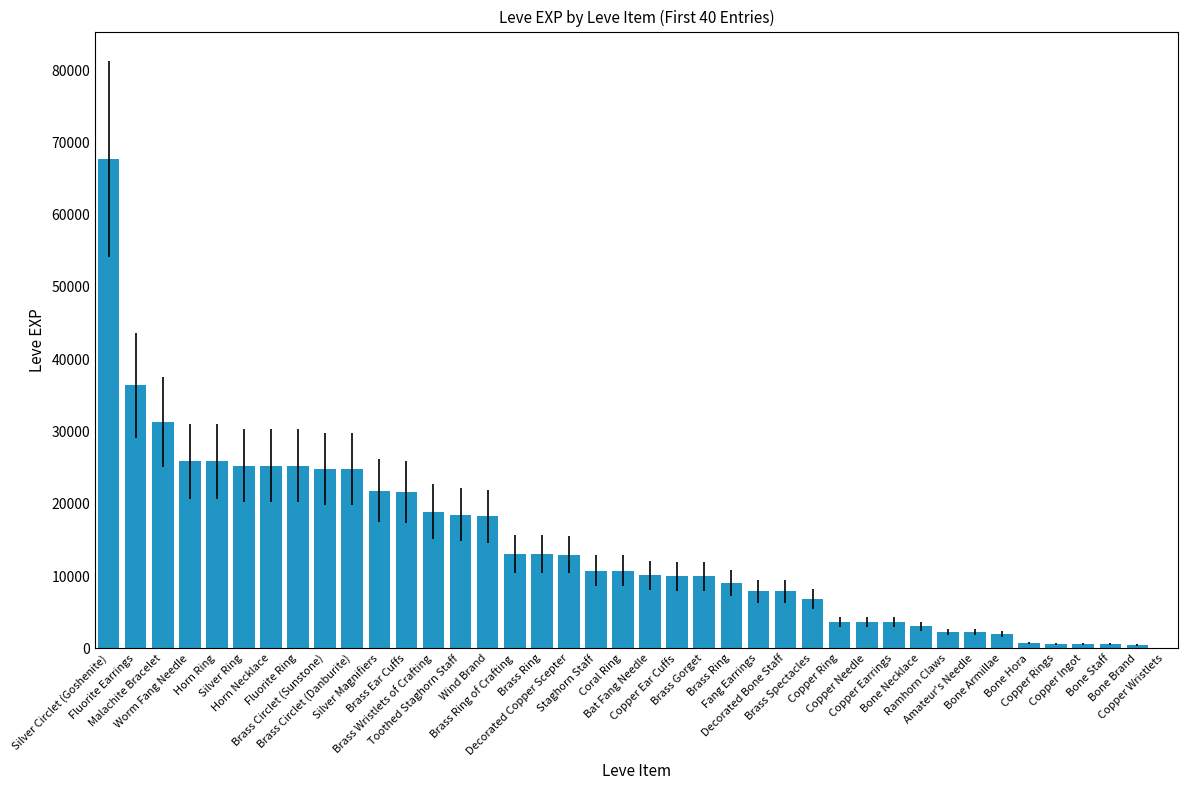

What is the value of the 5th bar from the left?

25900